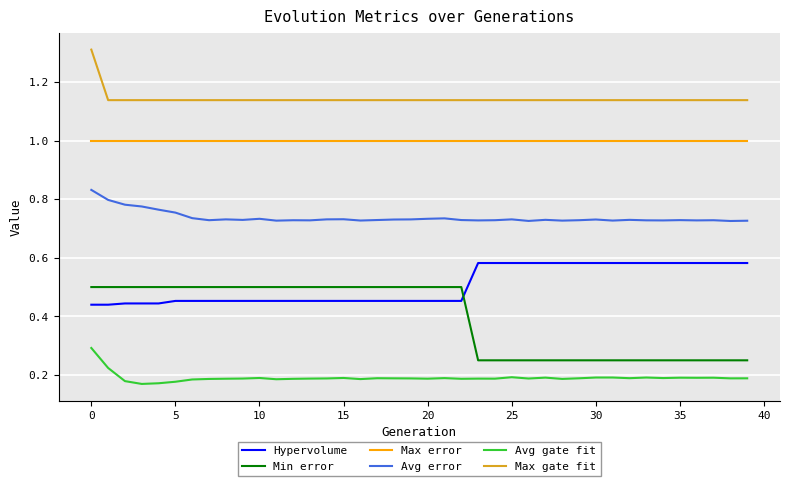

Which series has the widest spread of values?

Min error